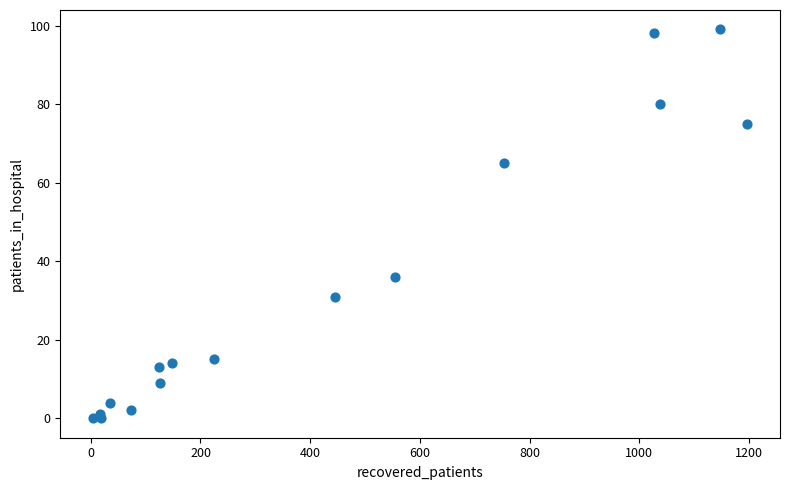

What Y value in the scatter plot is closest to 49?

36